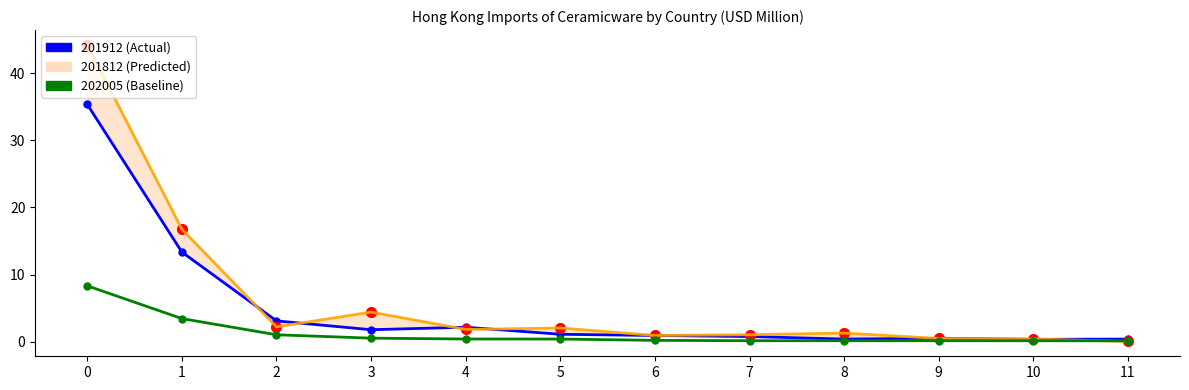

What is the greatest value displayed?

44.2